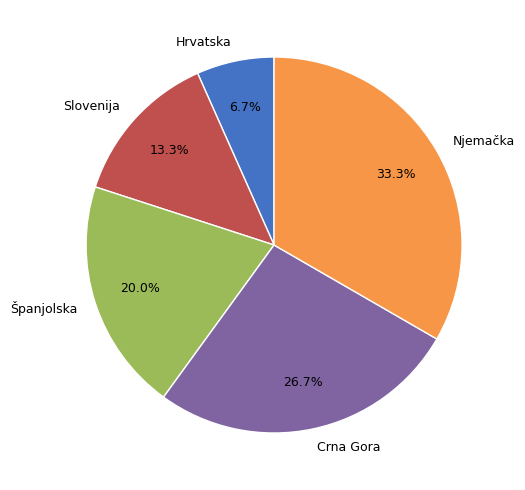

How many segments does this pie chart have?

5